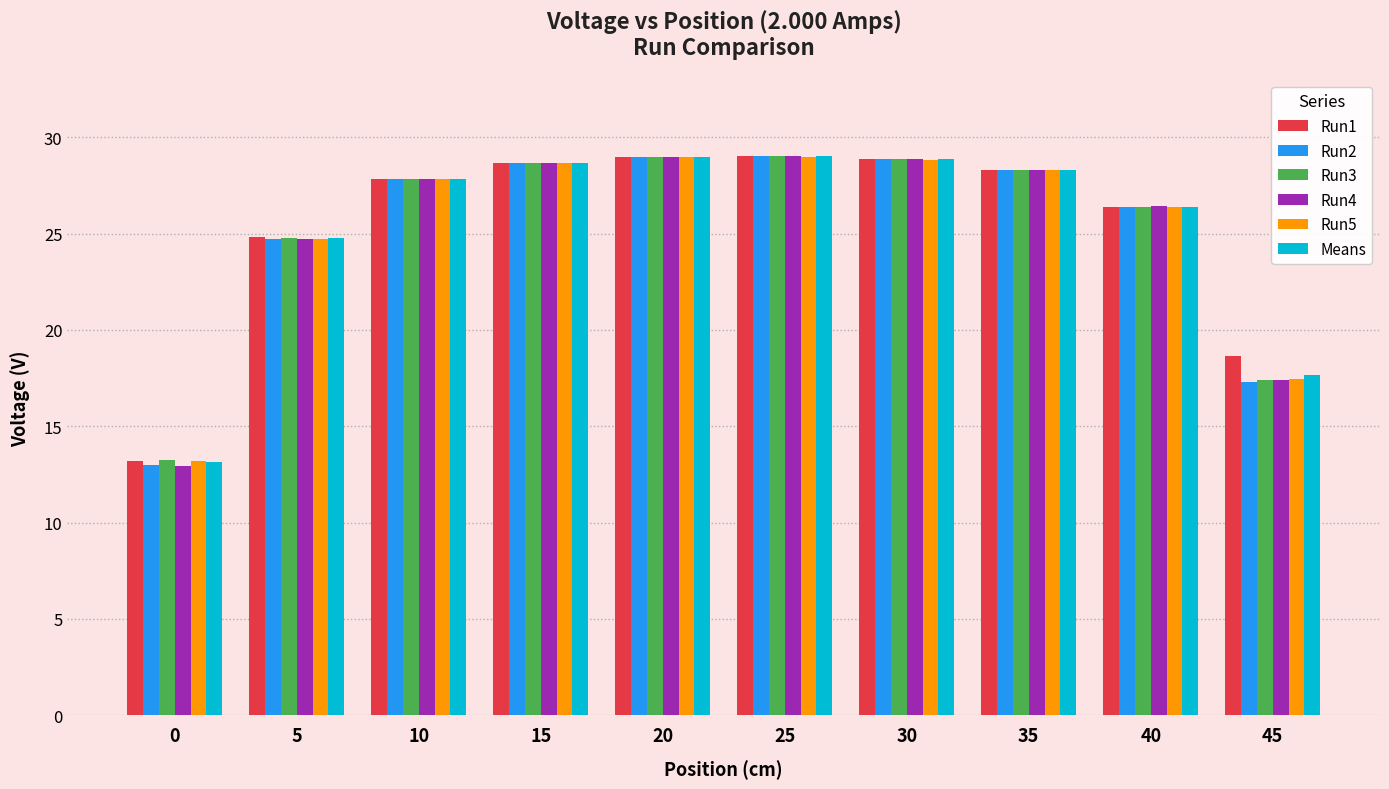

What is the total value across all series at 20?

173.8